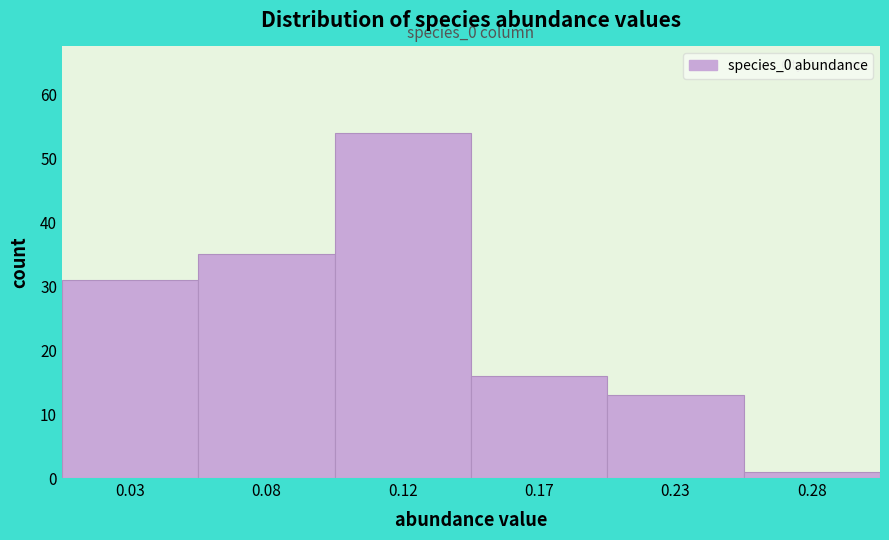

Reading right to left, list all the values displayed in this chart.

0.28=1	0.23=13	0.17=16	0.12=54	0.08=35	0.03=31